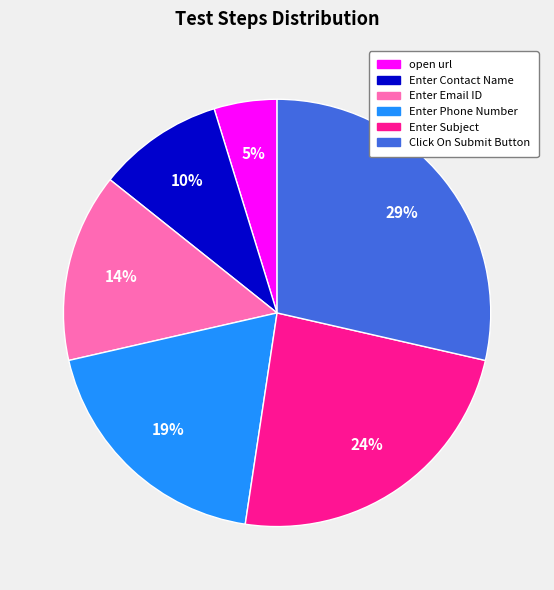

Is the sum of Click On Submit Button and Enter Phone Number greater than half?

No